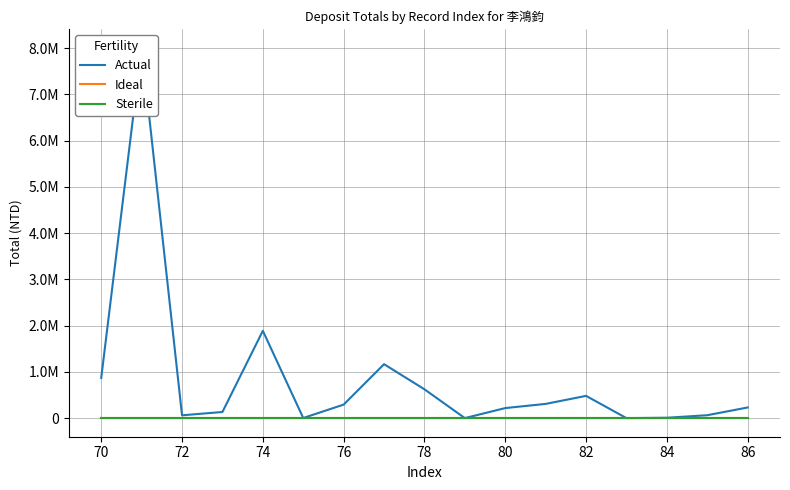

True or false: Sterile and Ideal cross at least once.

False